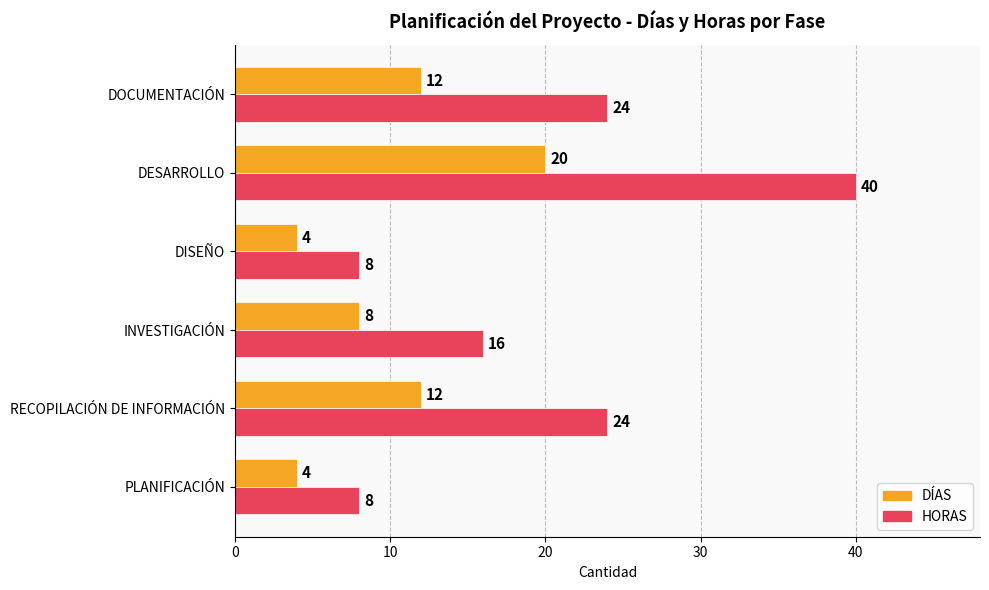

What is the maximum value shown in the chart?

40